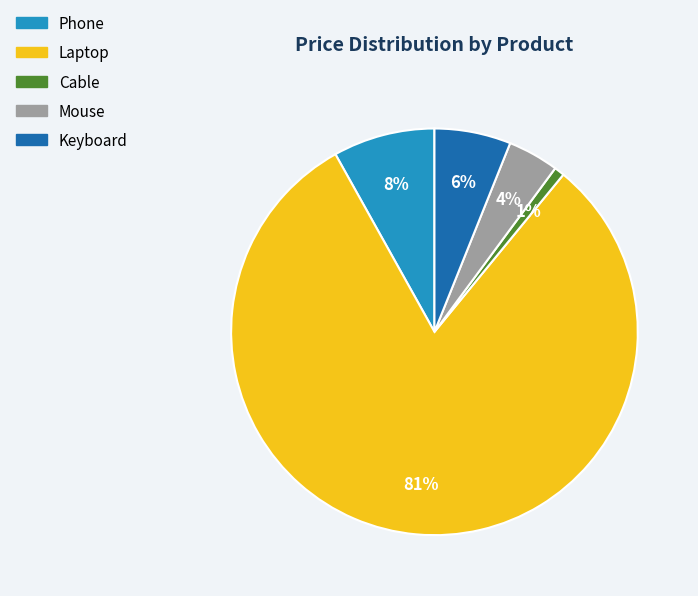

Which category has the biggest portion of the pie?

Laptop